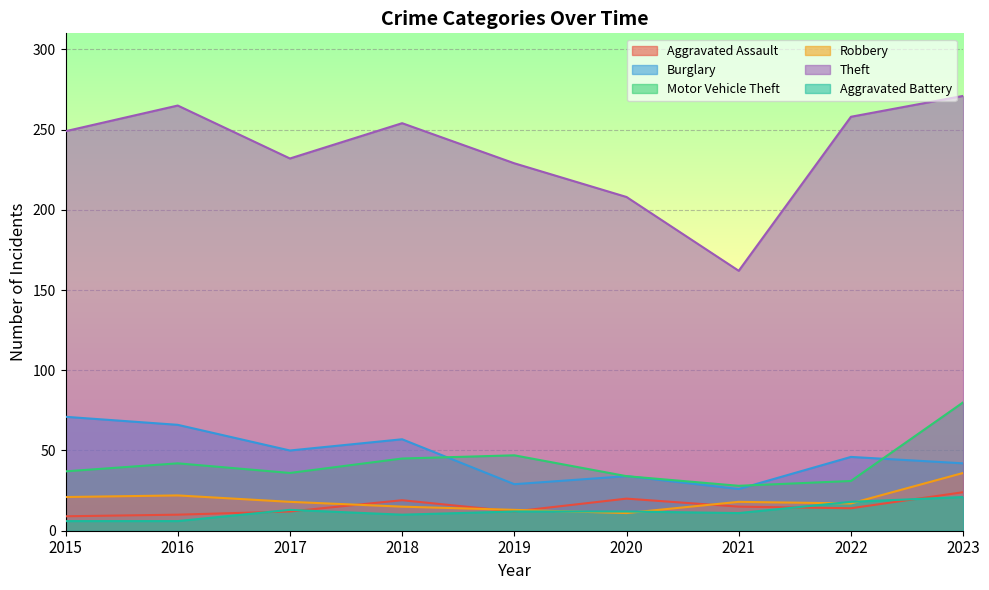

What are all the series names shown in the legend?

Aggravated Assault, Burglary, Motor Vehicle Theft, Robbery, Theft, Aggravated Battery